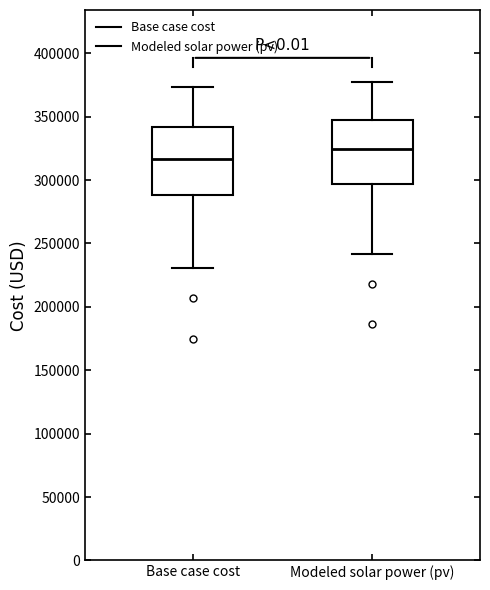

Where does the median line of the box for Modeled solar power (pv) sit on the y-axis? The values are not printed on the chart, so give them approximately, as read against the axis.

325000